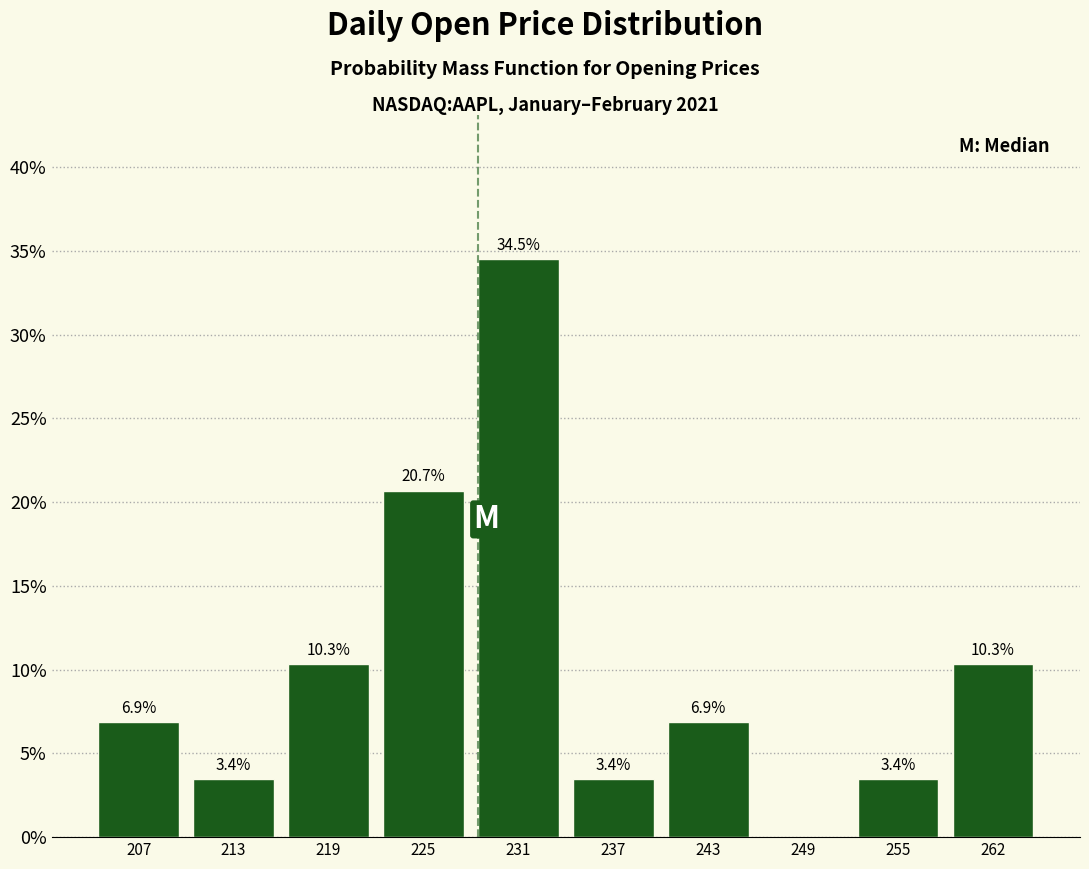

Reading left to right, transcribe all the data shown in this chart.

207=6.9	213=3.4	219=10.3	225=20.7	231=34.5	237=3.4	243=6.9	249=0.0	255=3.4	262=10.3